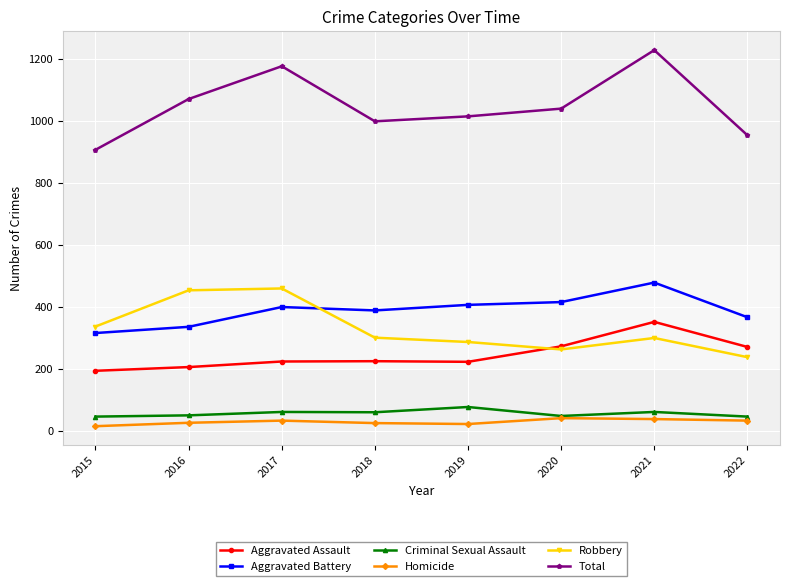

True or false: Total and Homicide intersect in this chart.

False